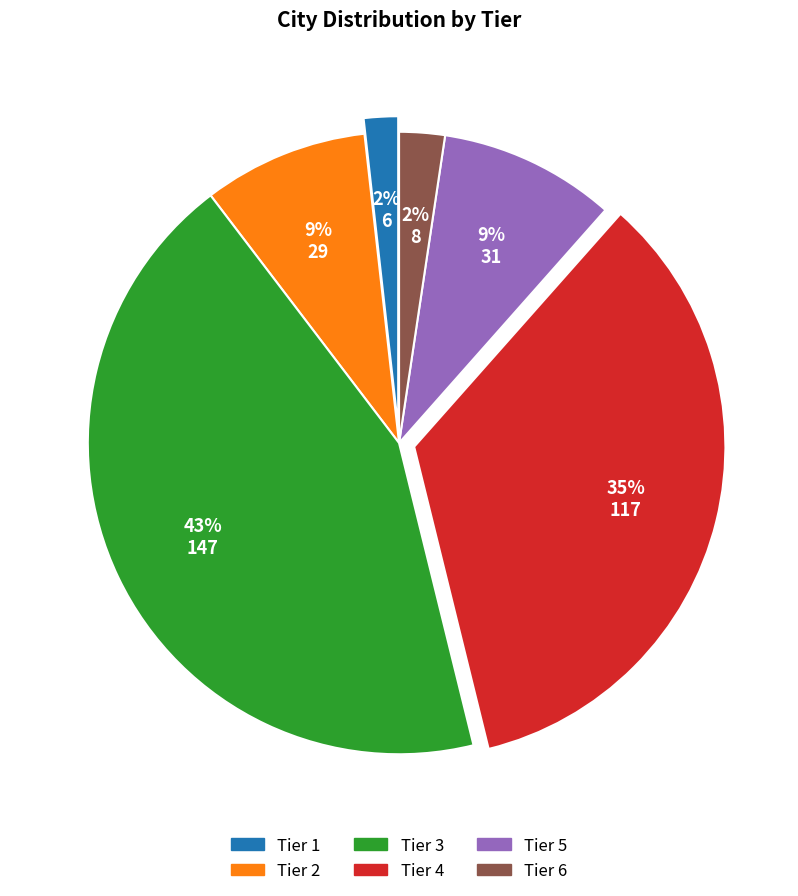

True or false: Tier 6 accounts for 2% of the total.

True